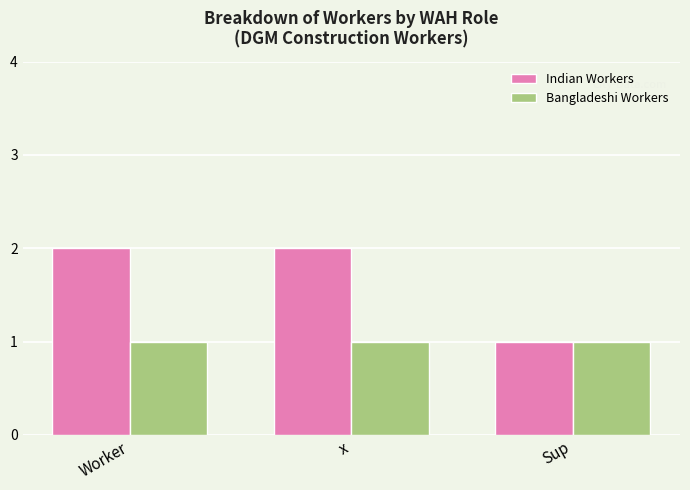

Rank the series at x from highest to lowest value.

Indian Workers, Bangladeshi Workers